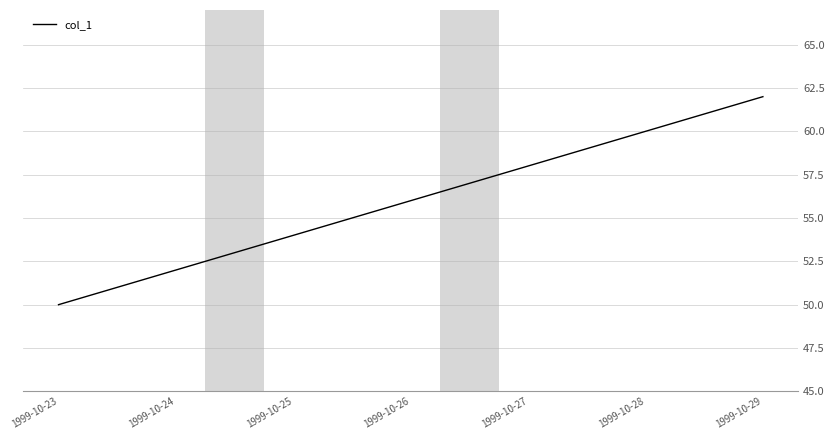

At which category does the chart reach its peak across all series?

1999-10-29